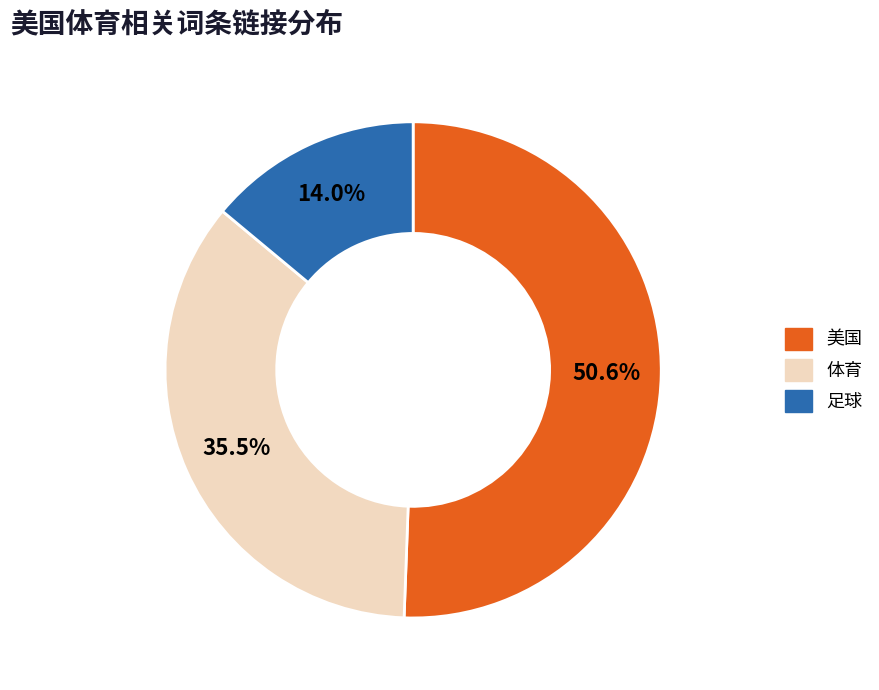

To the nearest percent, what is the difference between the largest and smallest slice percentages?

37%